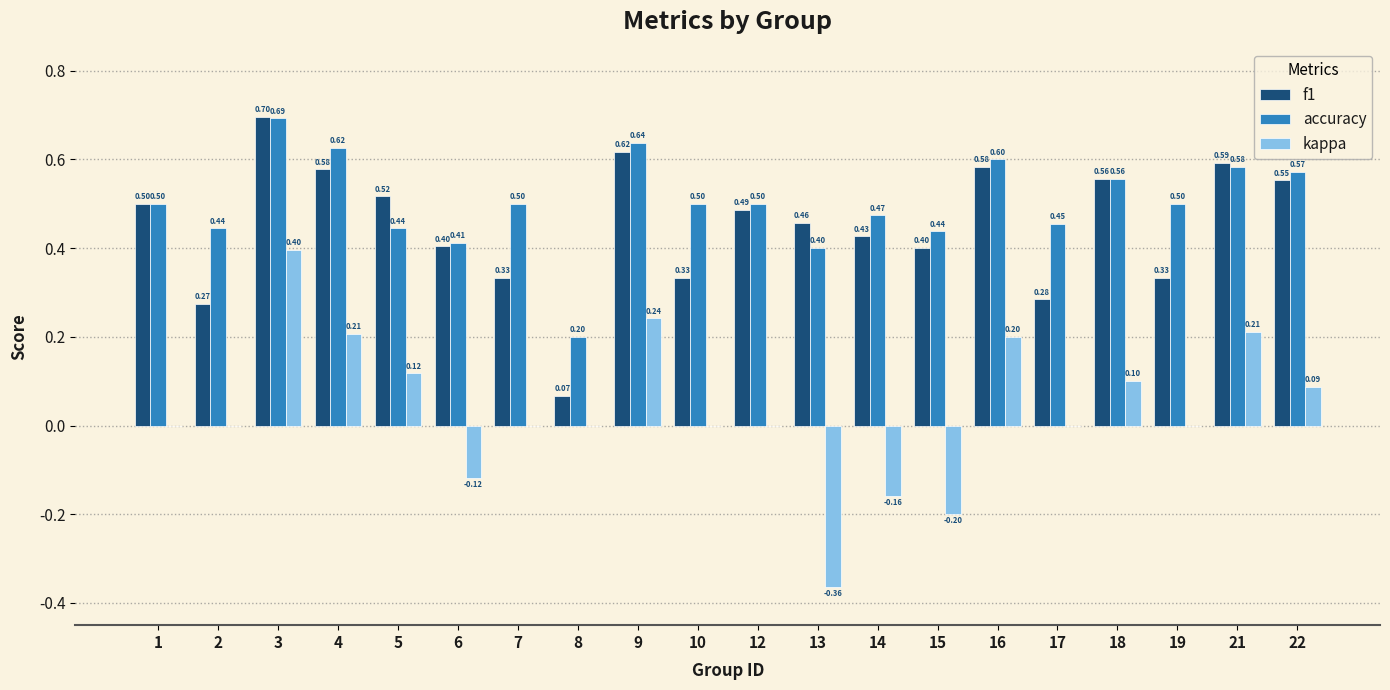

Which series changed the most between 3 and 17?

f1